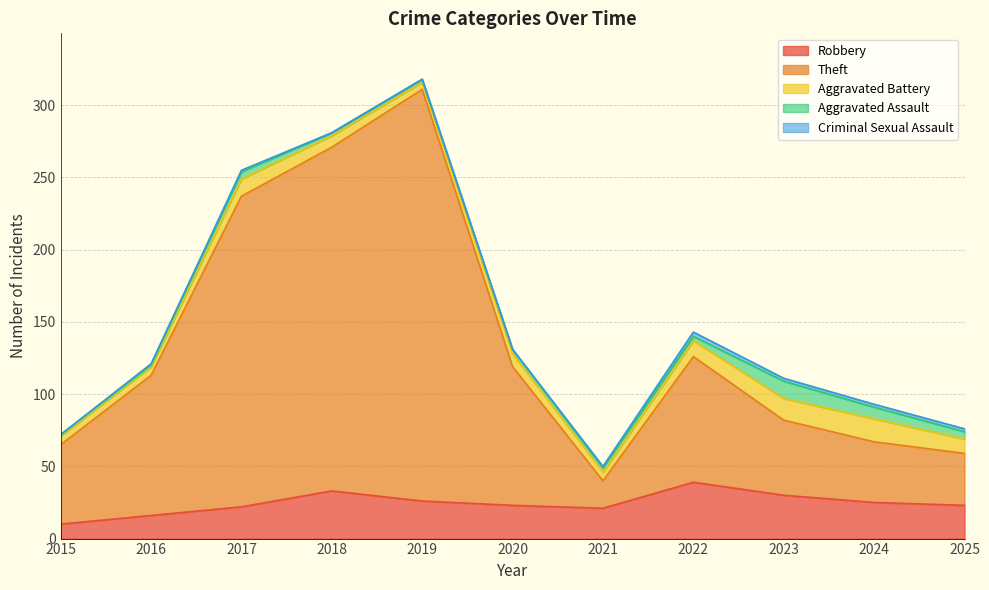

Which has a higher value, 2025 or 2019?

2019